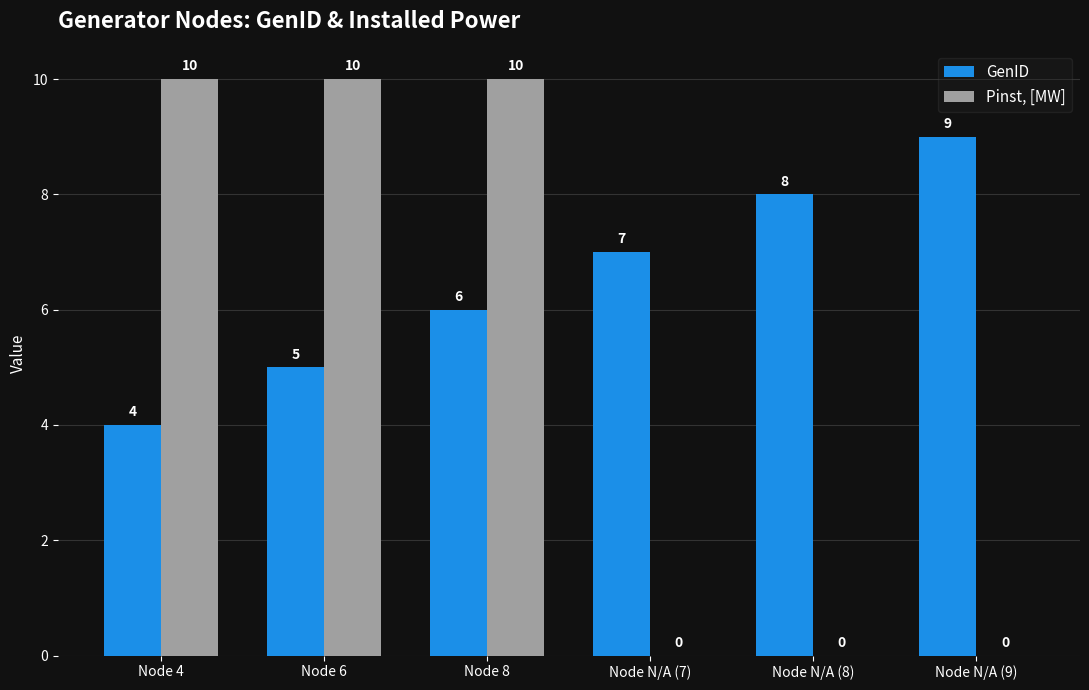

The value of GenID at Node 4 is 4. True or false?

True